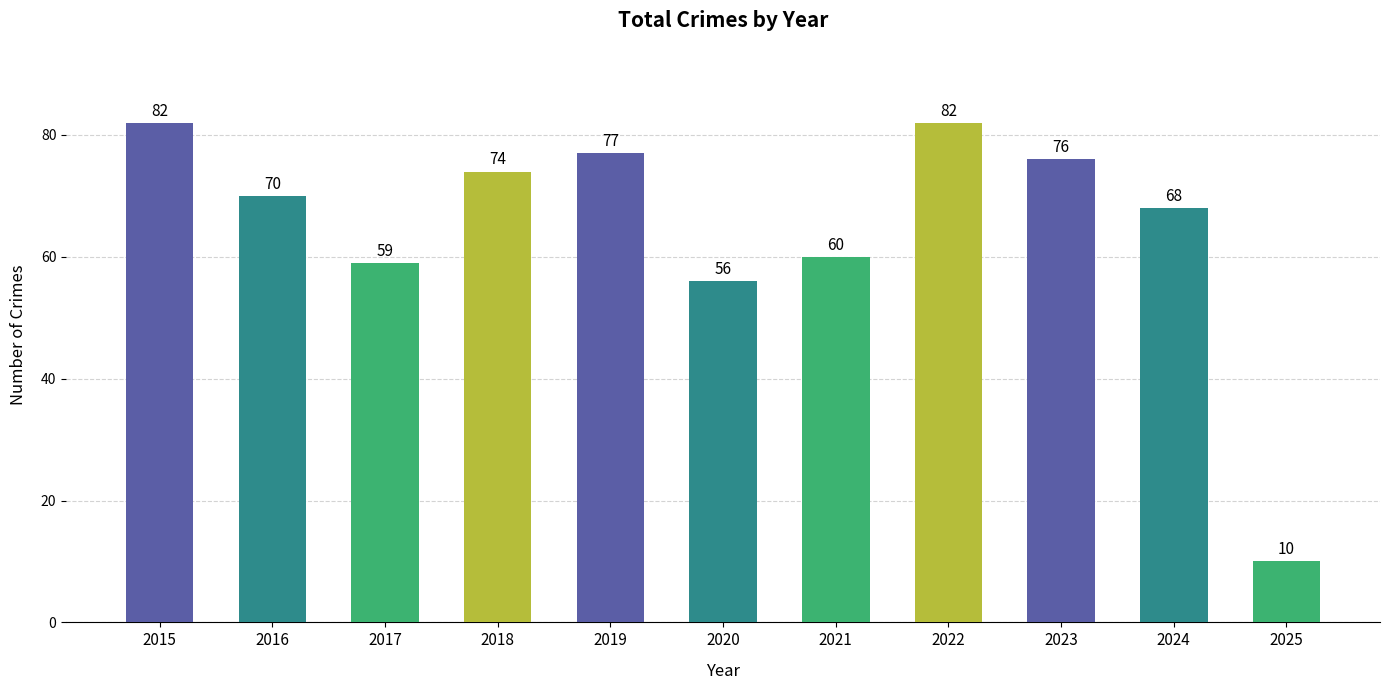

Approximately how many times larger is the value at 2023 compared to 2018?

1.0